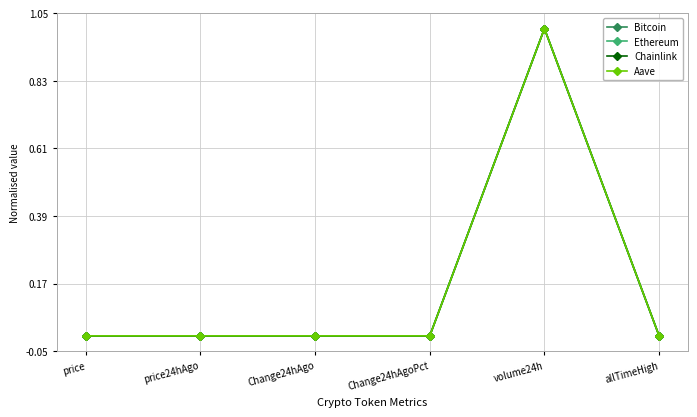

Between volume24h and allTimeHigh, which series saw the biggest shift?

Chainlink